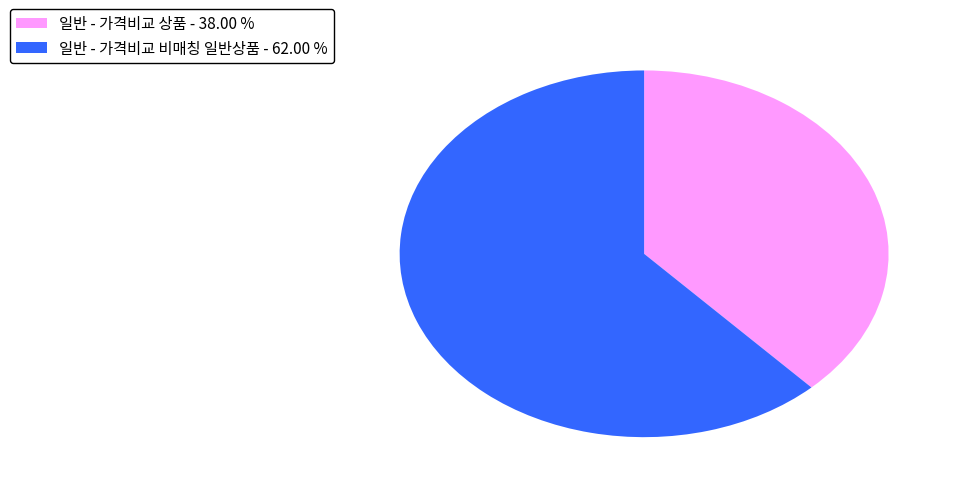

Does 일반 - 가격비교 상품 represent more than half of the total?

No